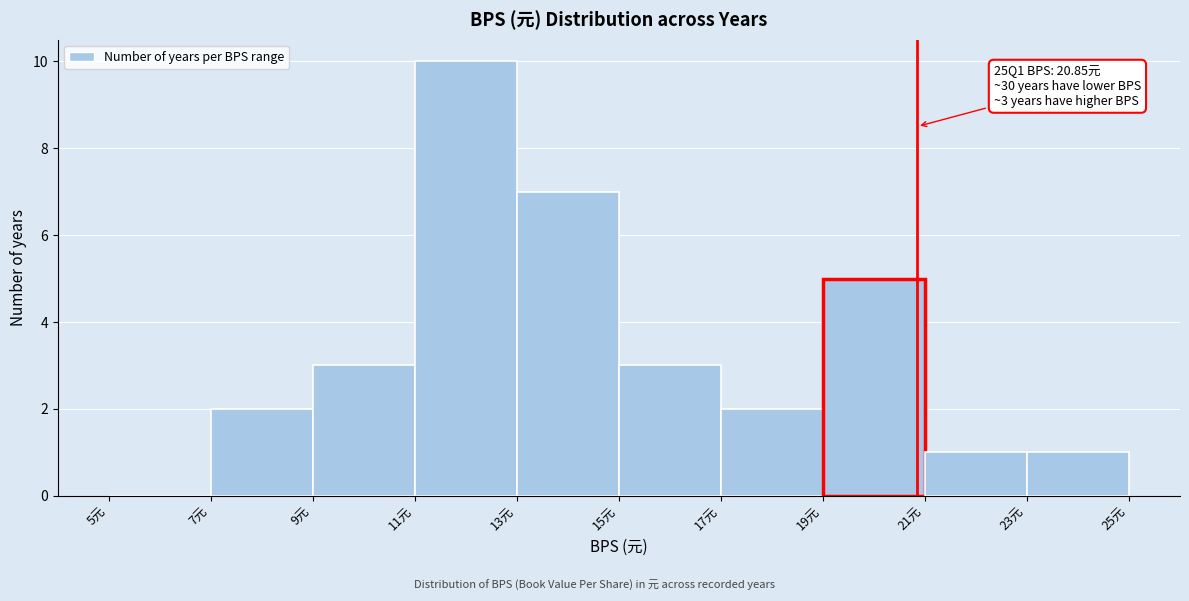

Over which range of the x-axis is the bar tallest?

11 to 13